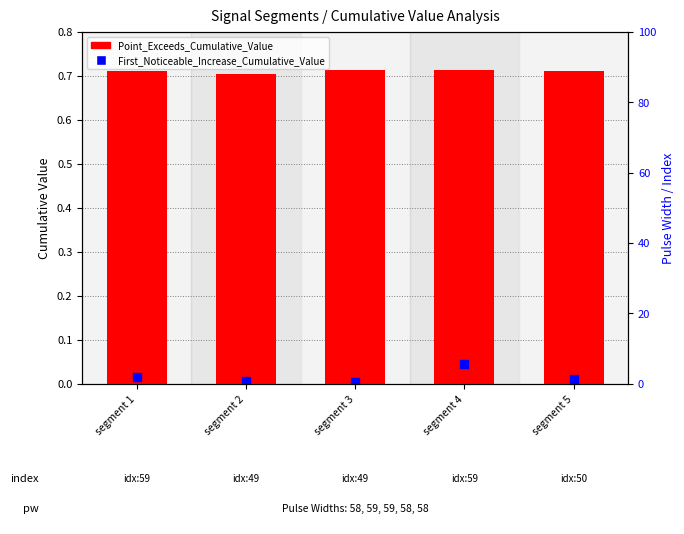

What are all the series names shown in the legend?

Point_Exceeds_Cumulative_Value, First_Noticeable_Increase_Cumulative_Value